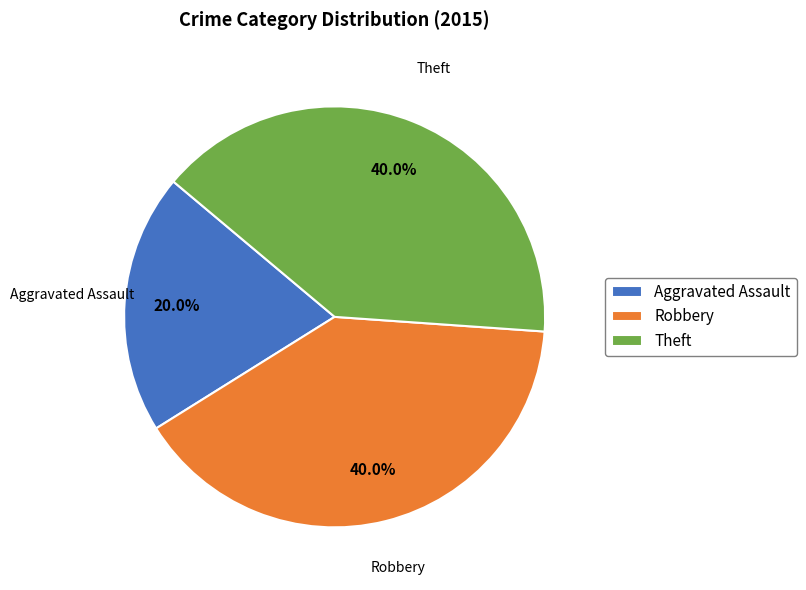

What is the total percentage of Aggravated Assault and Robbery?

60.0%